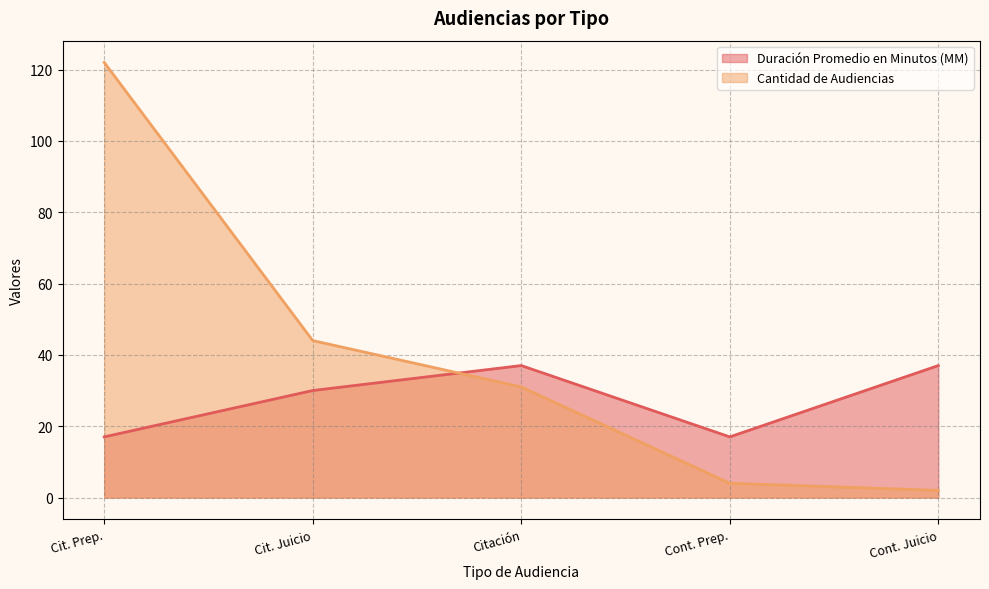

The Cantidad de Audiencias series shows 53 at Citación. True or false?

False